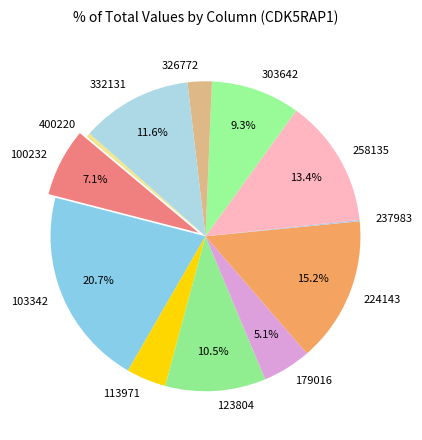

What is the largest slice in the pie chart?

103342